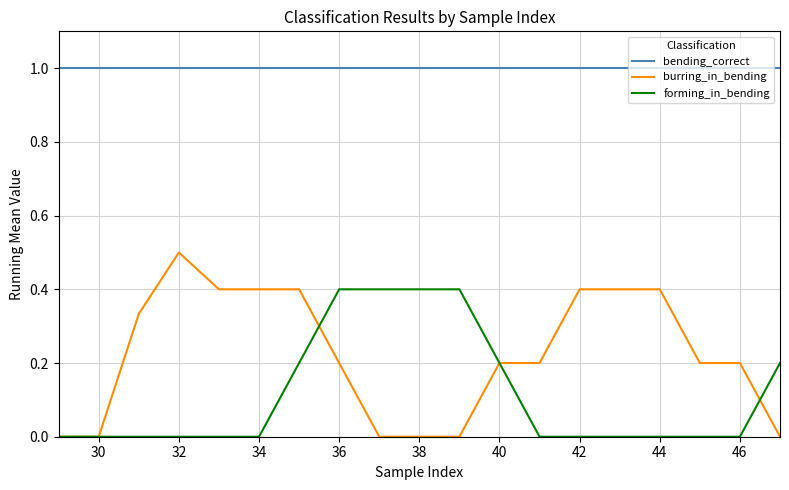

Which series has the largest total across all categories?

bending_correct